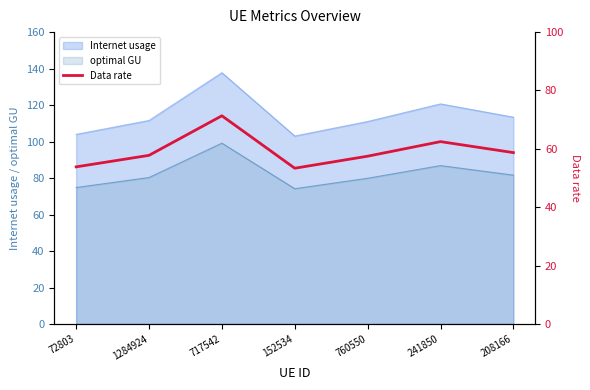

What is the change in value from 760550 to 208166?

+1.2